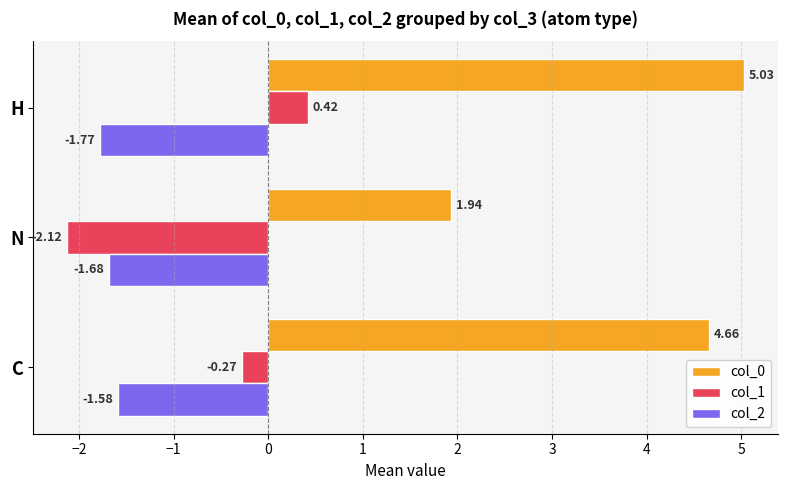

At which category is the sum across all series the highest?

H